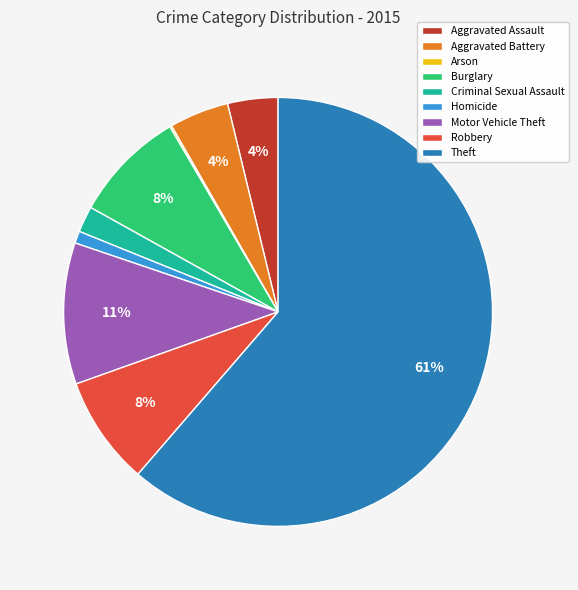

To the nearest percent, what portion does Burglary represent?

8%